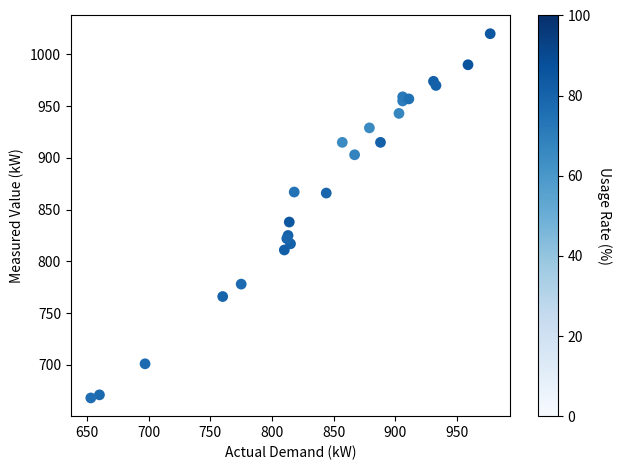

What Y value in the scatter plot is closest to 844?

838